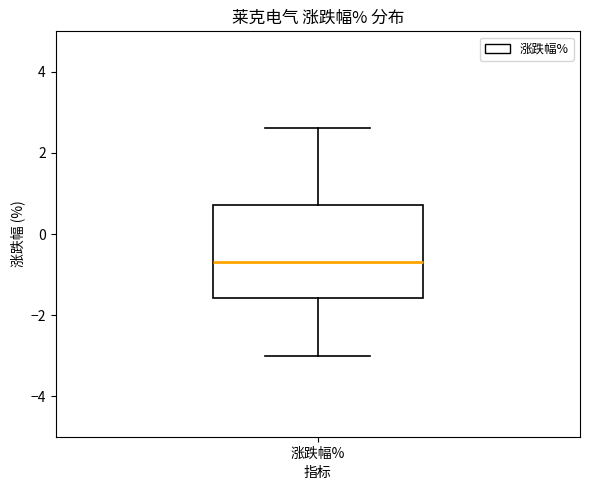

Read this box plot against the y-axis: the position of the median line, the range covered by the box, and the ends of both whiskers. The values are not printed on the chart, so give them approximately, as read against the axis.

median -0.6, box -1.6 to 0.8, whiskers -3.0 to 2.6